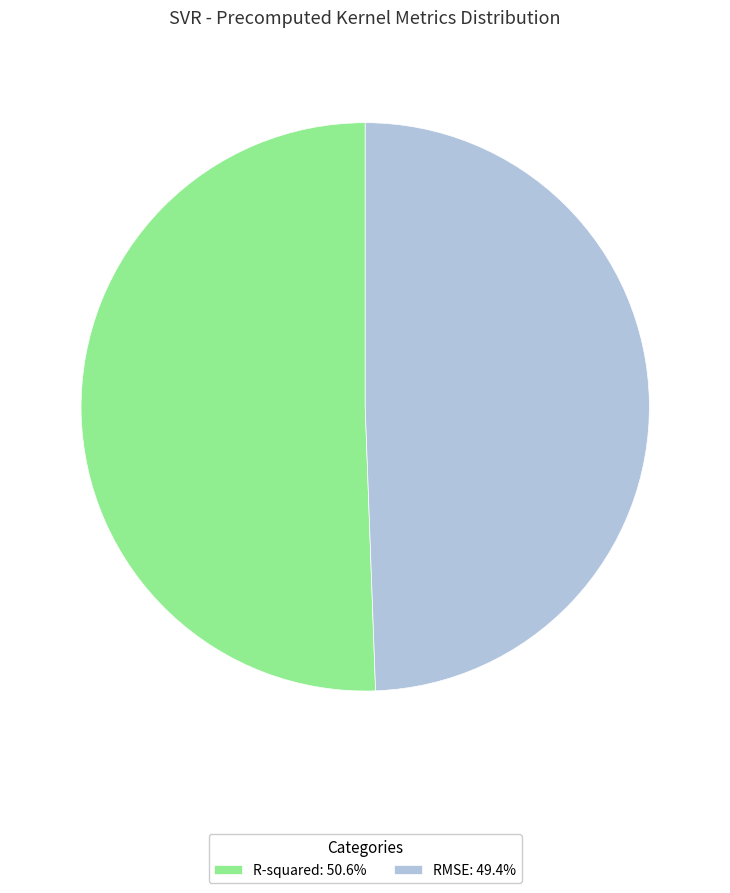

Is it true that RMSE is 49% of the pie?

True